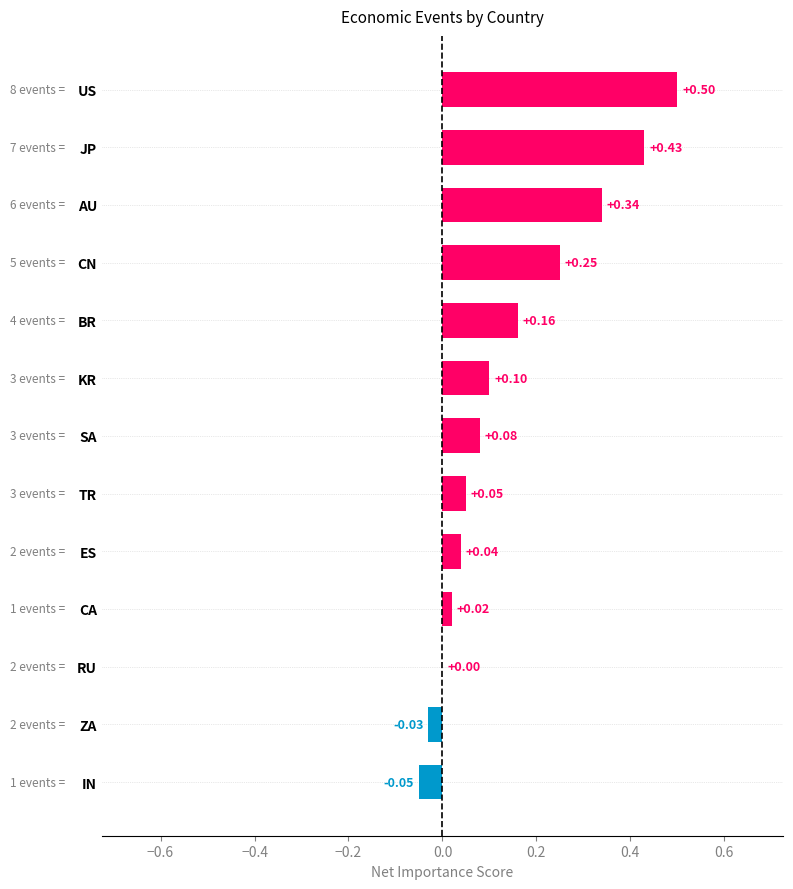

How many distinct data groups are displayed?

1